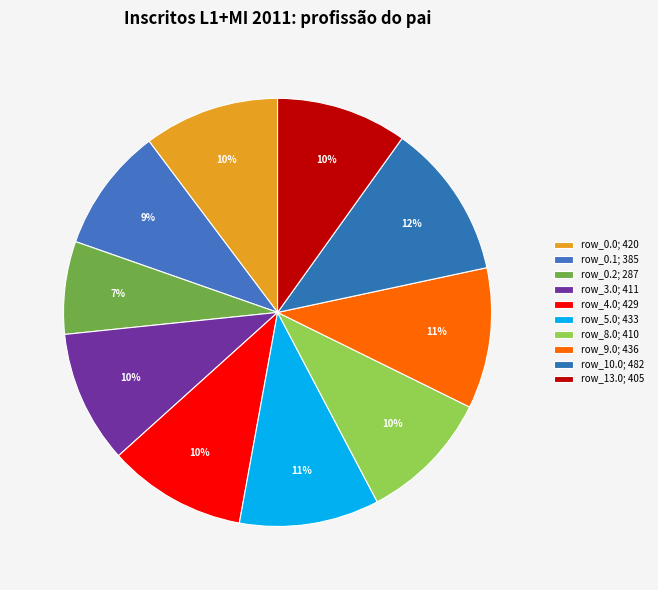

Which category has the biggest portion of the pie?

row_10.0